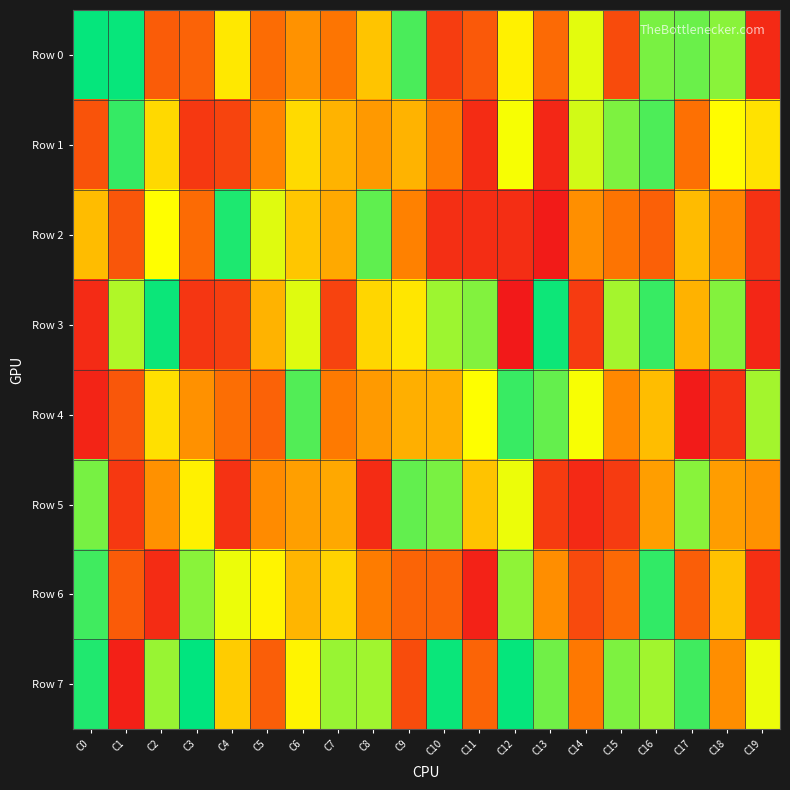

List the series in order of their peak value, highest first.

Row 7, Row 0, Row 3, Row 2, Row 6, Row 1, Row 4, Row 5